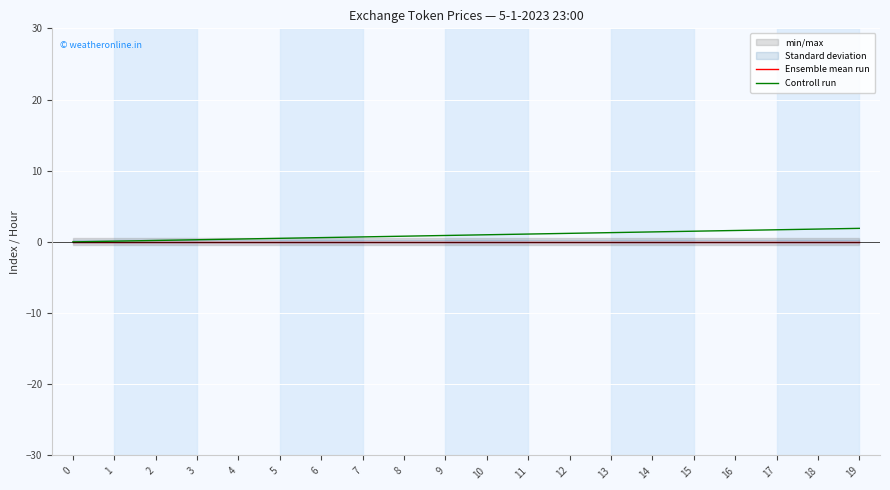

Rank the series at 9 from lowest to highest value.

Ensemble mean run, Controll run